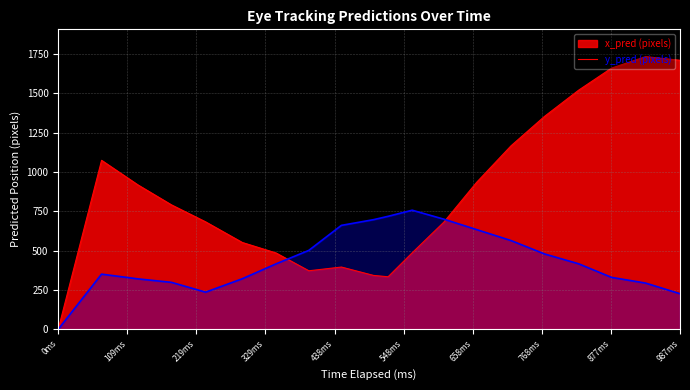

What is the greatest value displayed?

1733.0